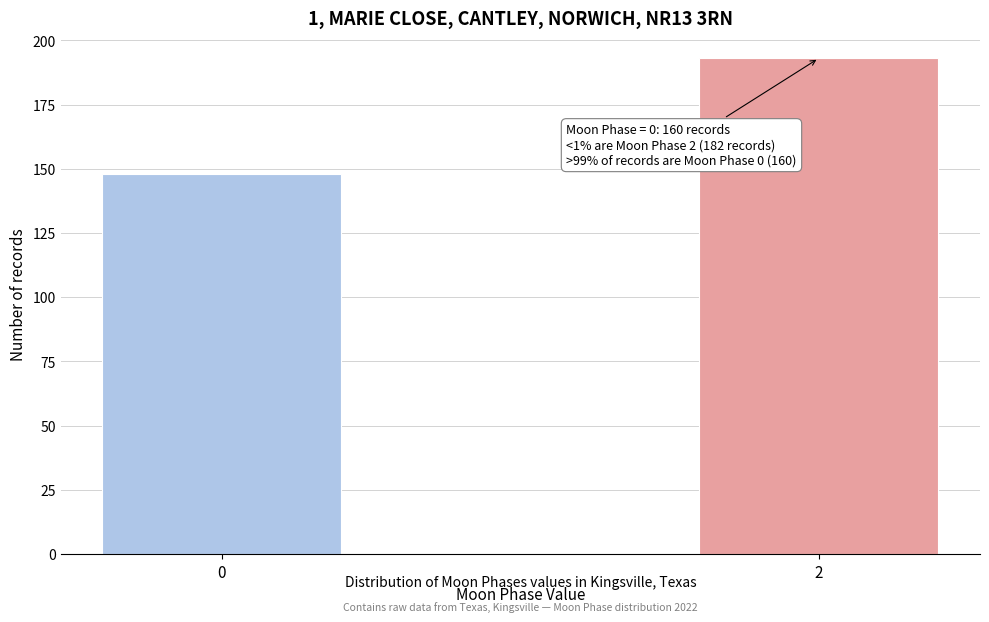

Reading left to right, what are all the values shown in this chart?

0=148	2=193